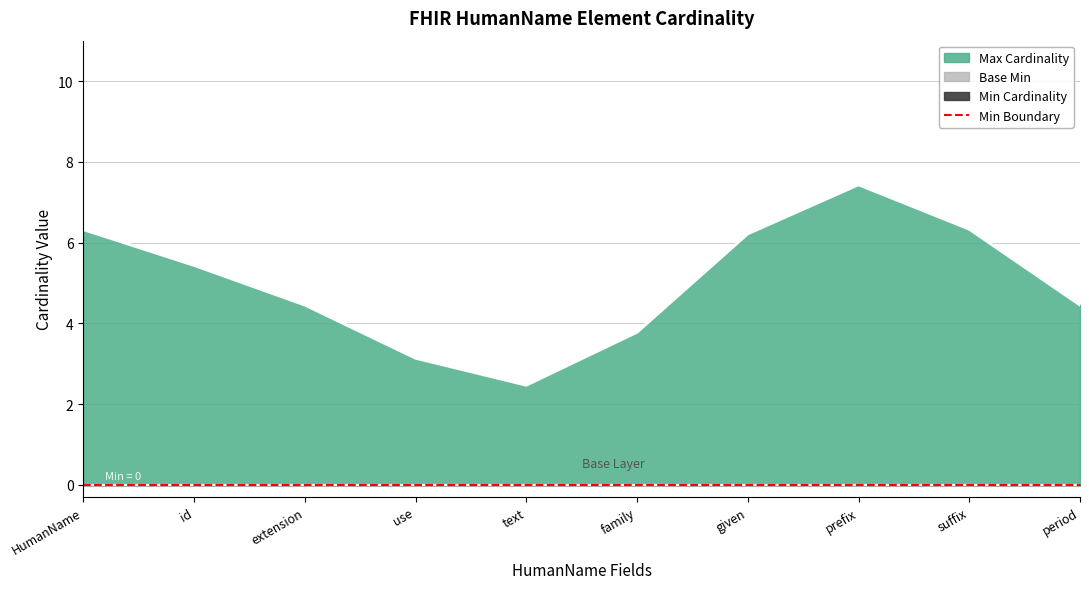

True or false: Max (numeric) and Base Min cross at least once.

False